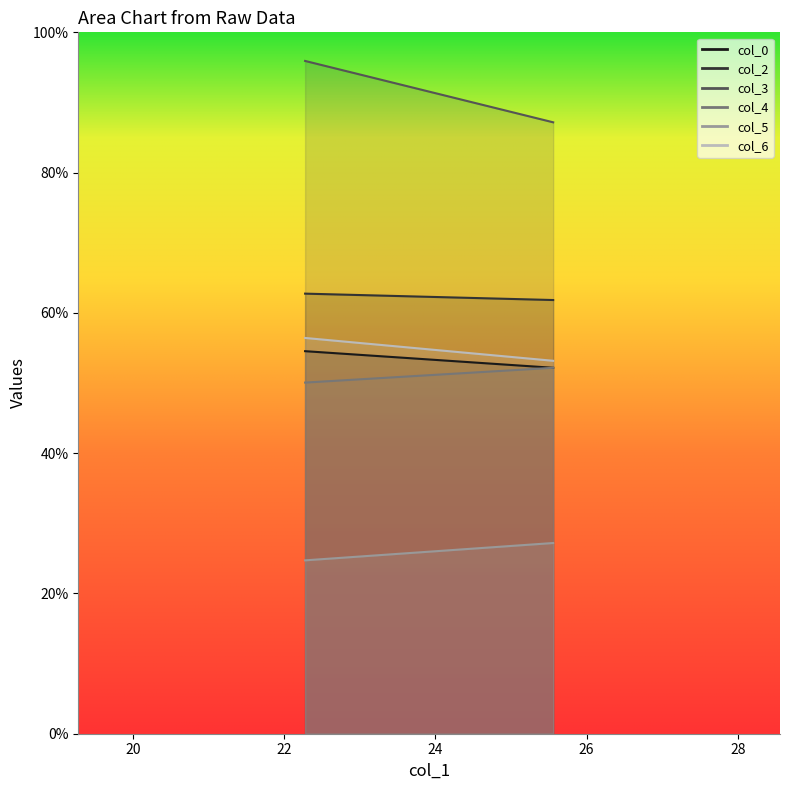

Which has a higher value, 22.27604167 or 25.55729167?

22.27604167